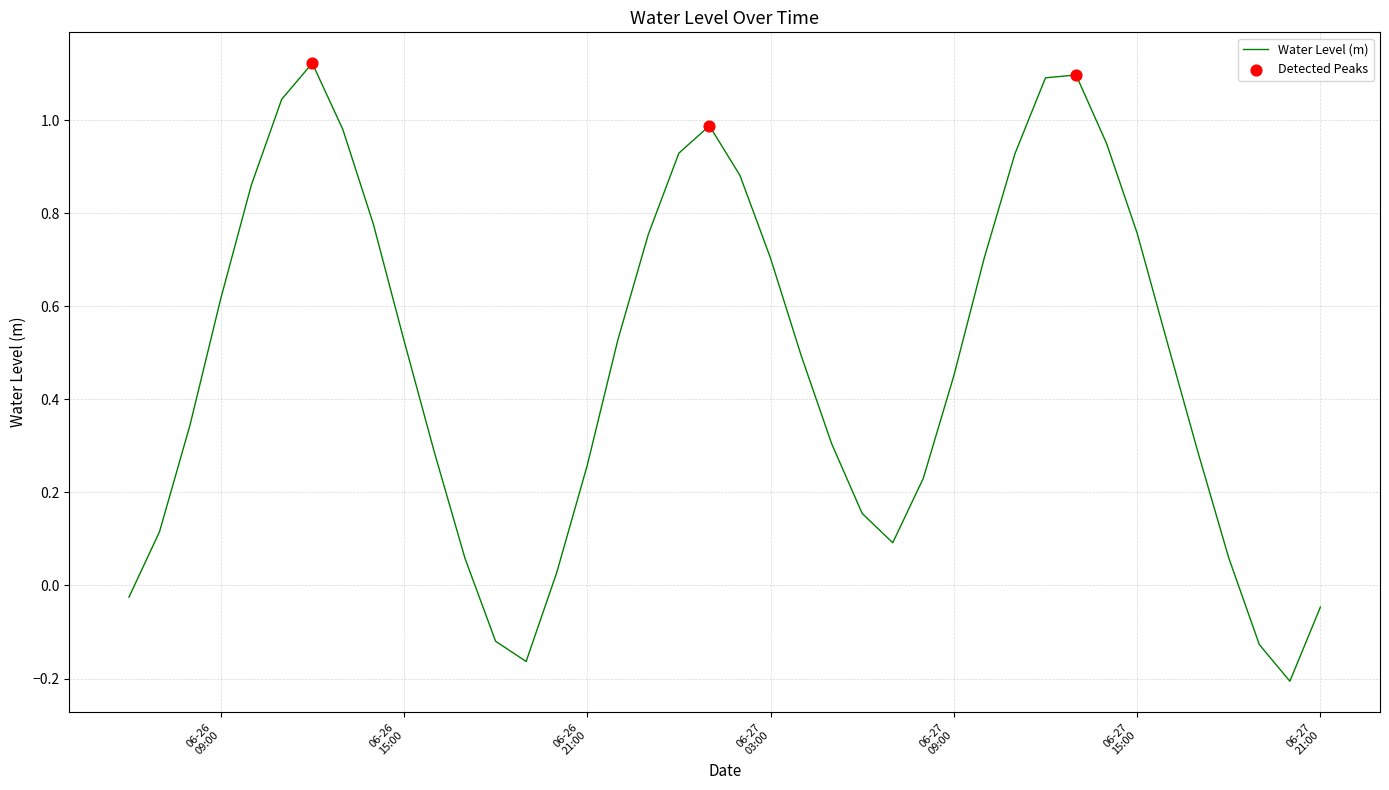

What is the difference between the maximum and minimum values?

1.3